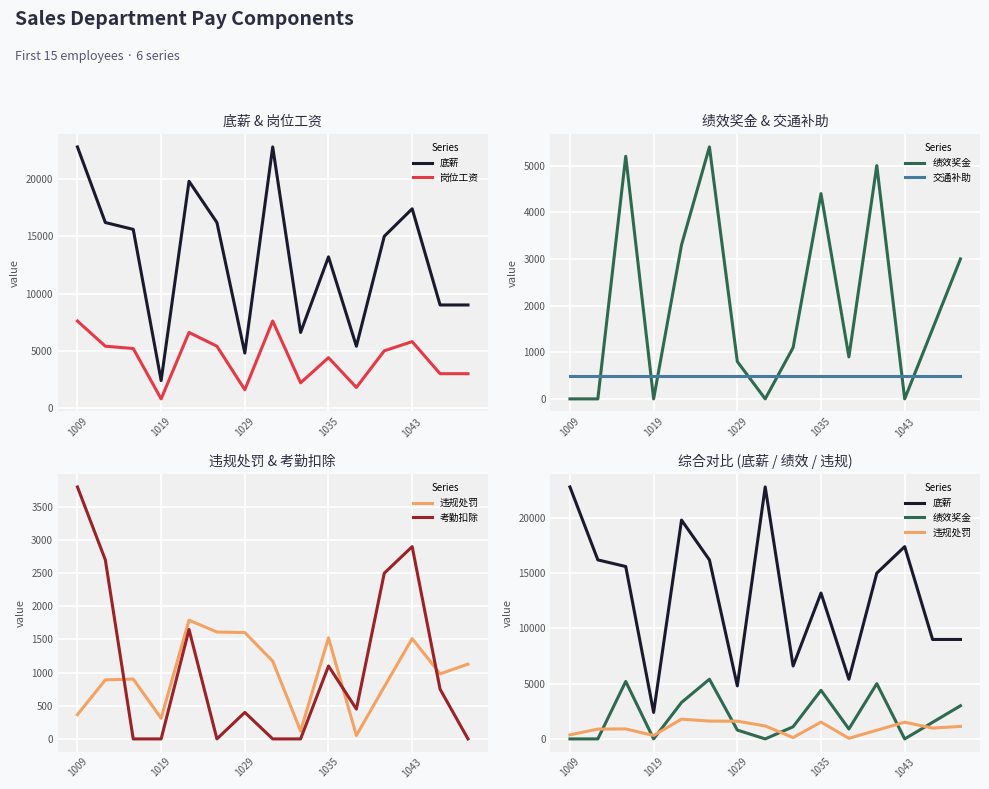

How many lines are shown in the chart?

6